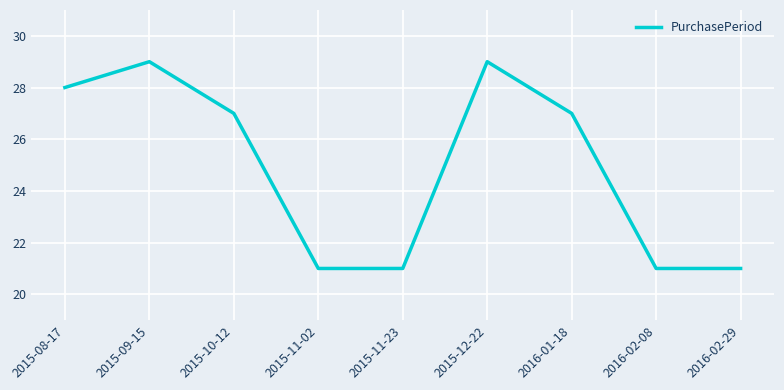

How many interior local peaks (higher than both neighbors) does the data have?

2